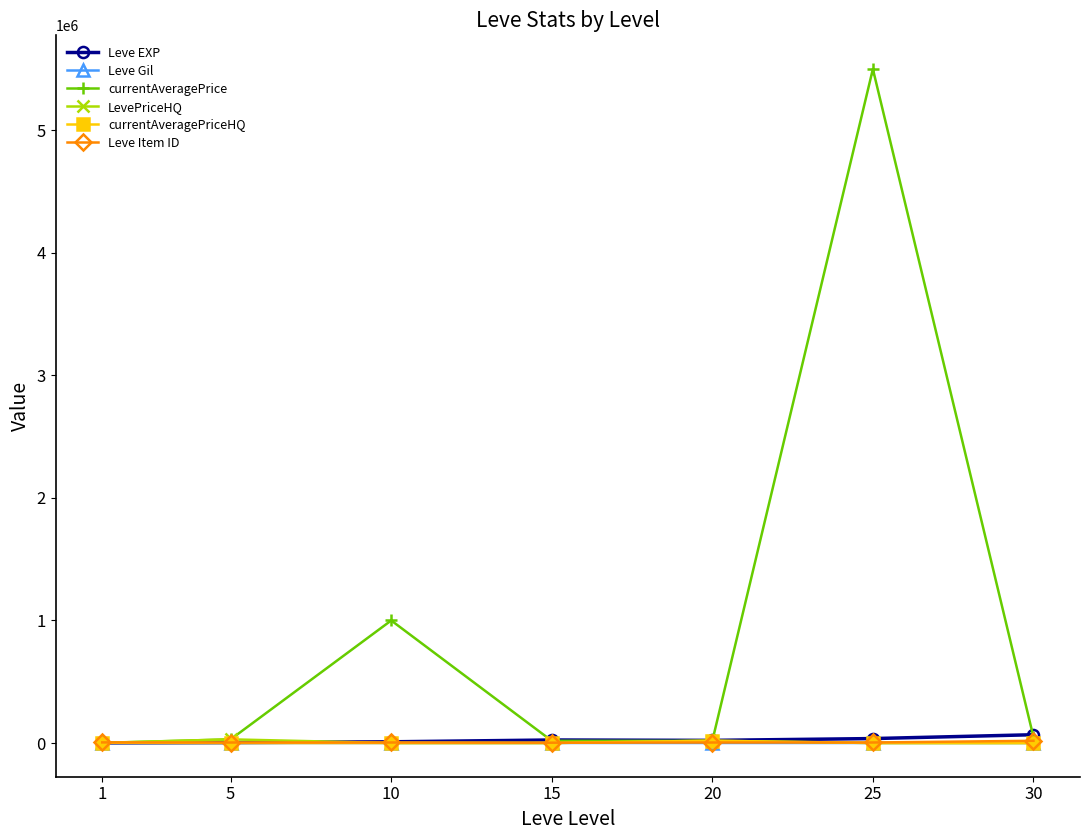

Which series changed the most between 10 and 20?

currentAveragePrice